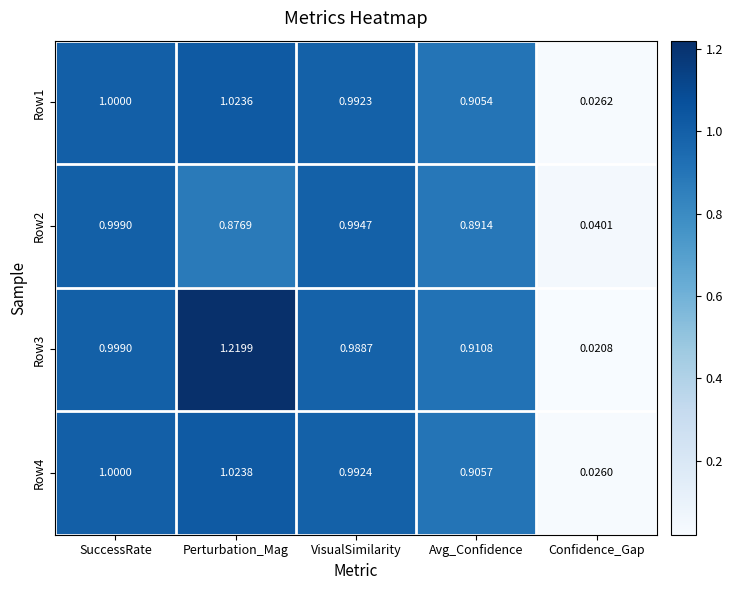

Rank the series by their maximum value, from lowest to highest.

Row2, Row1, Row4, Row3